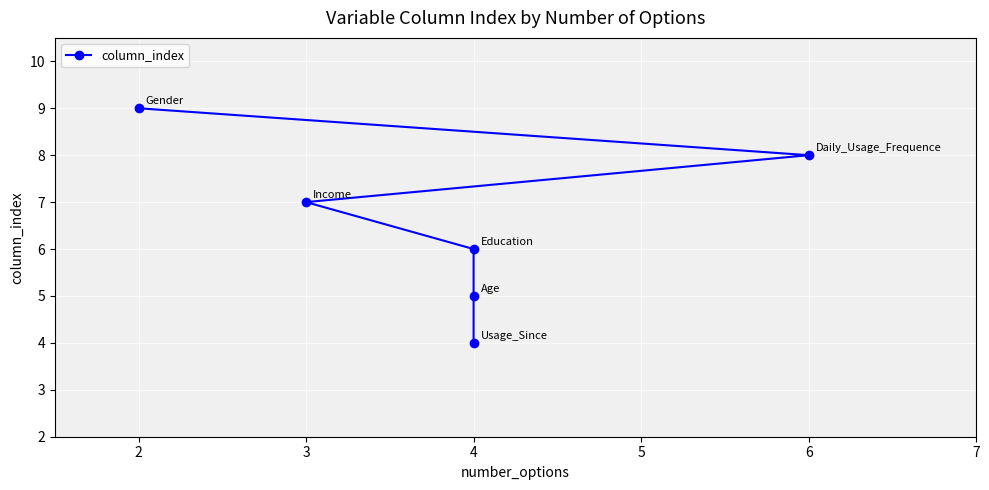

True or false: the data has more than 1 interior local peaks.

False